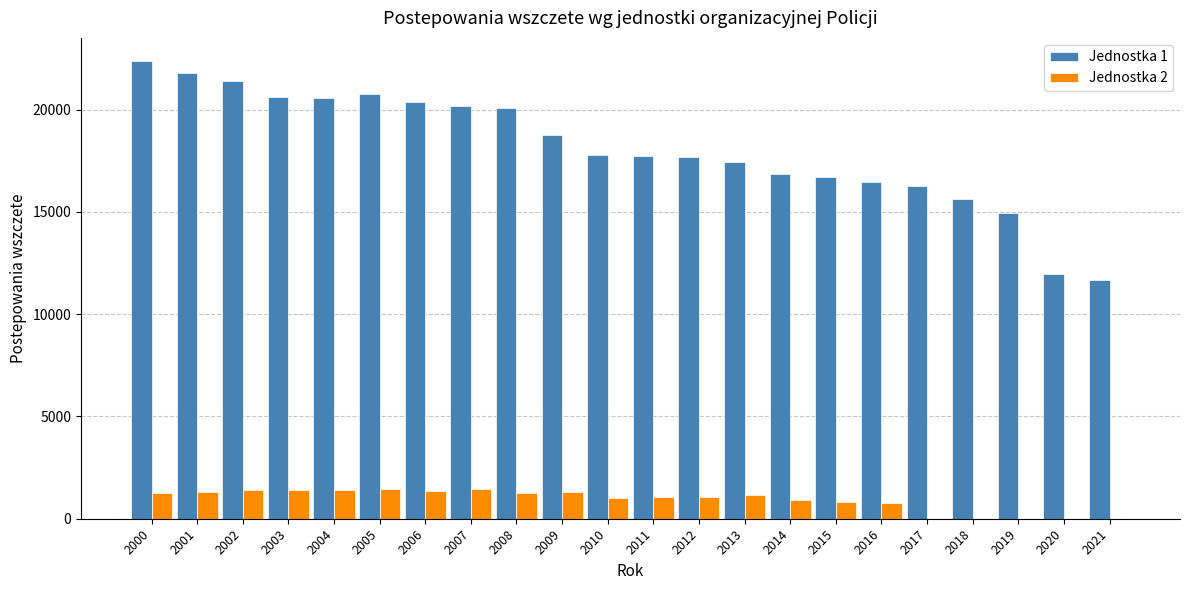

Which series has the largest range (max minus min)?

Jednostka 1